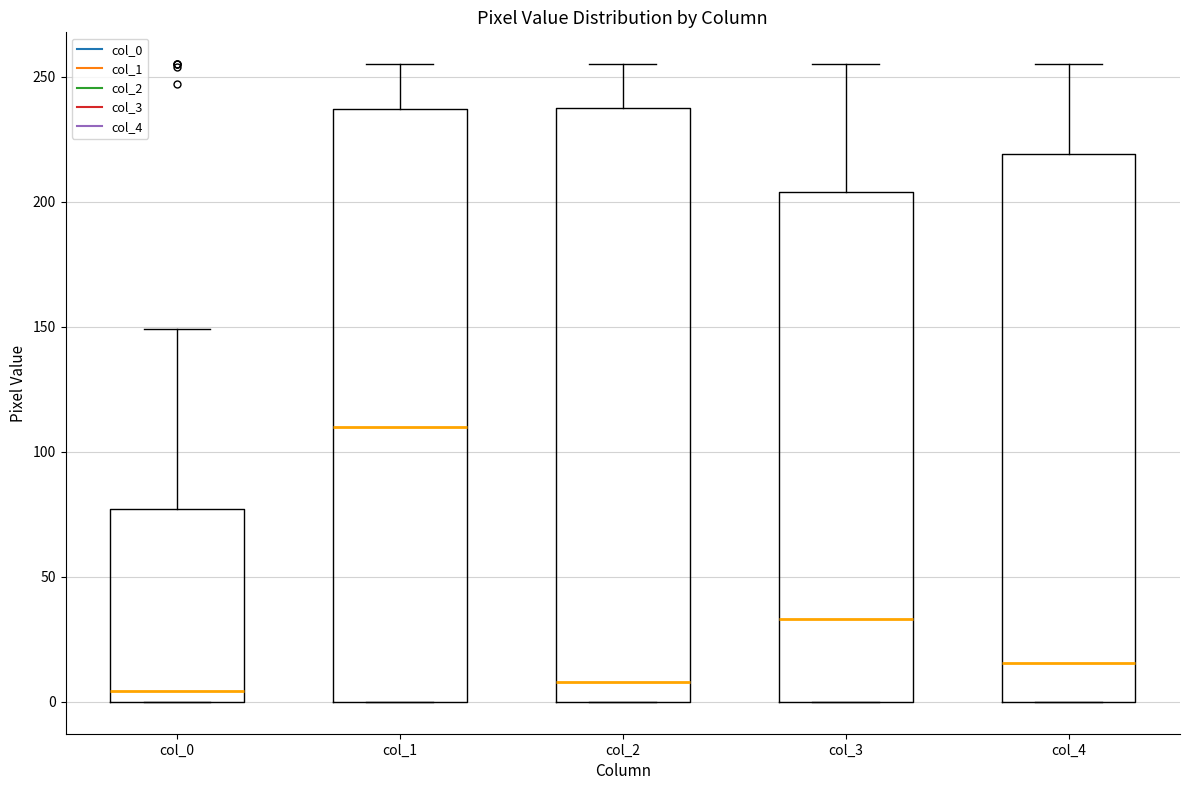

Which box's median line is the highest?

col_1